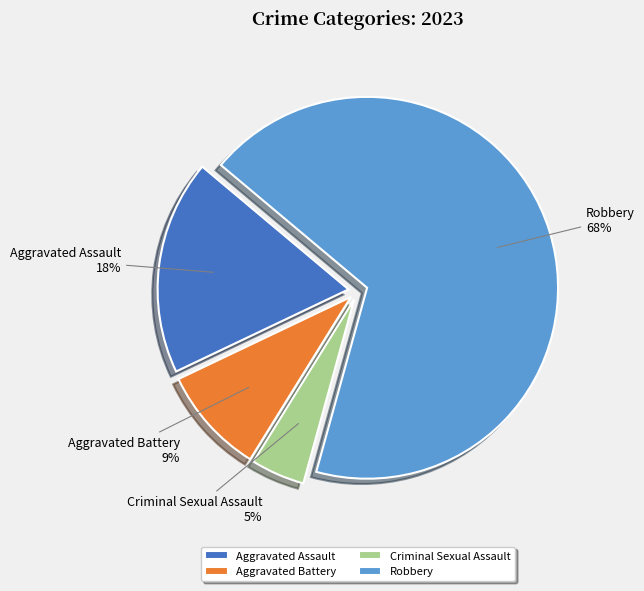

What is the largest slice in the pie chart?

Robbery